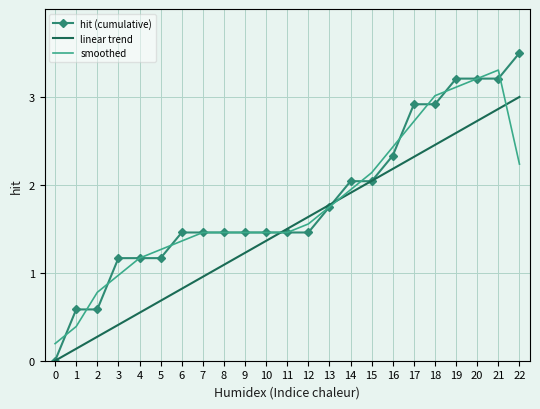

Which series has the largest total across all categories?

hit (cumulative)